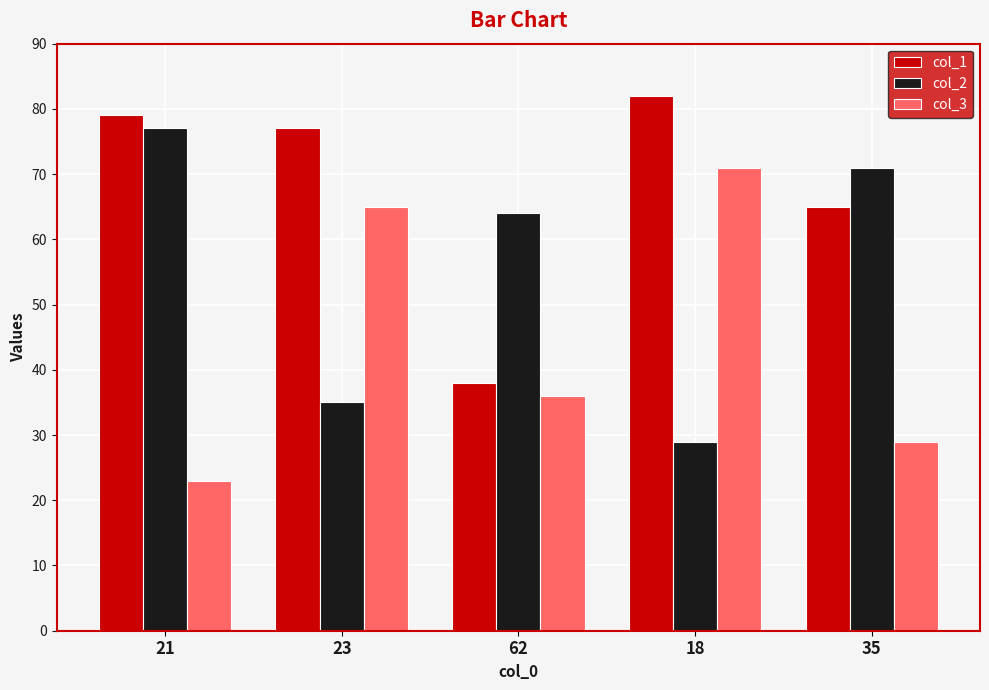

What position from the right is 18?

2